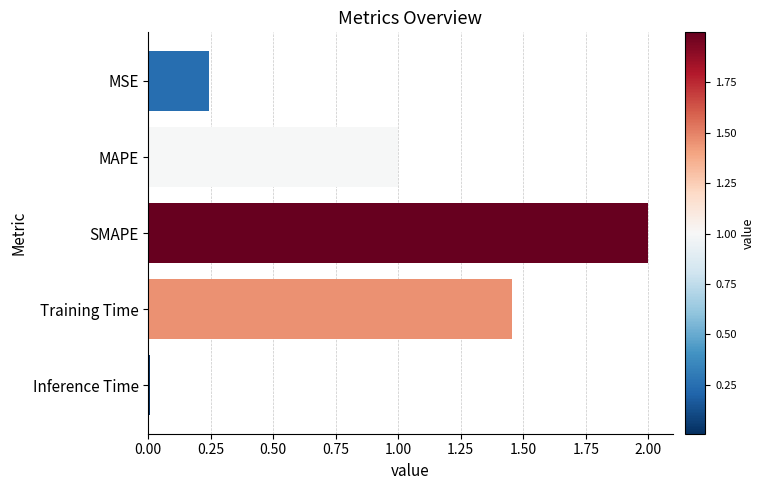

List the labels in order of value, smallest first.

Inference Time, MSE, MAPE, Training Time, SMAPE